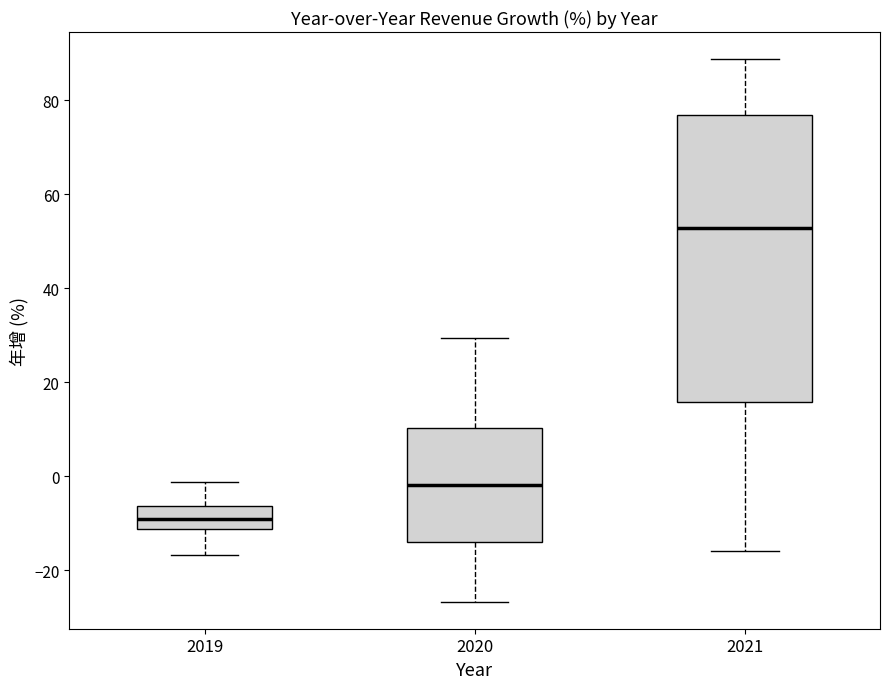

Reading left to right, transcribe this box plot: for each box, give where its median line is, the range the box spans, and where its two whiskers end, as read against the y-axis. The values are not printed on the chart, so give them approximately, as read against the axis.

2019: median -10, box -12 to -6, whiskers -16 to -2
2020: median -2, box -14 to 10, whiskers -26 to 30
2021: median 52, box 16 to 76, whiskers -16 to 88